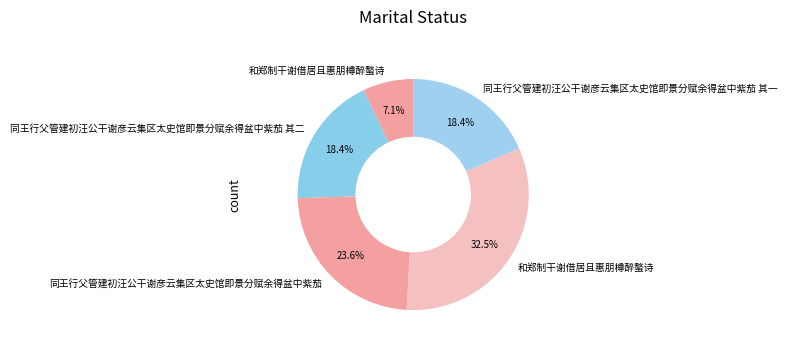

How many segments does this pie chart have?

5